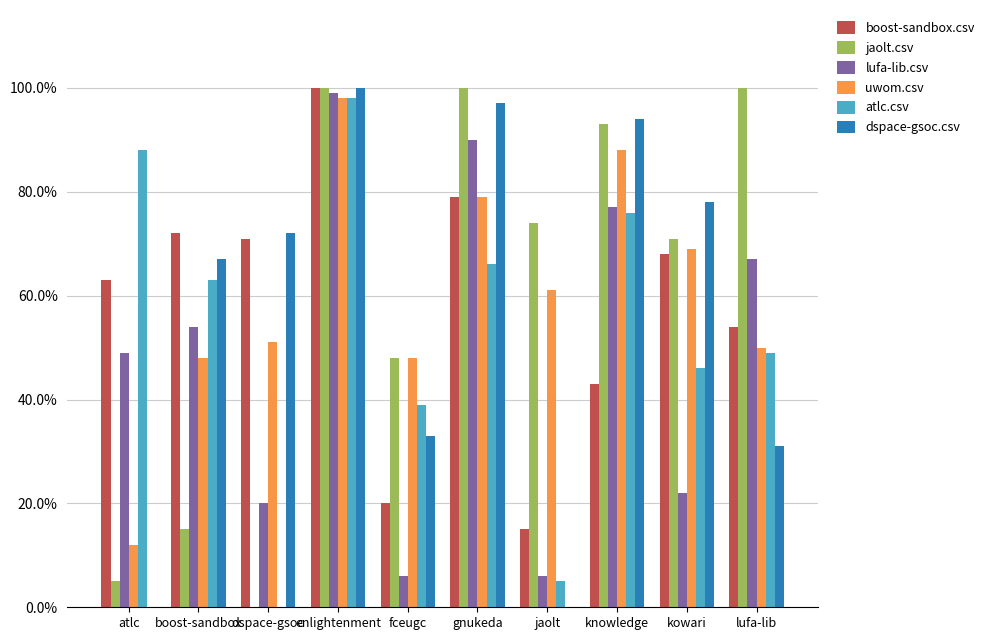

Are the bars grouped side by side (vs. stacked)?

Yes